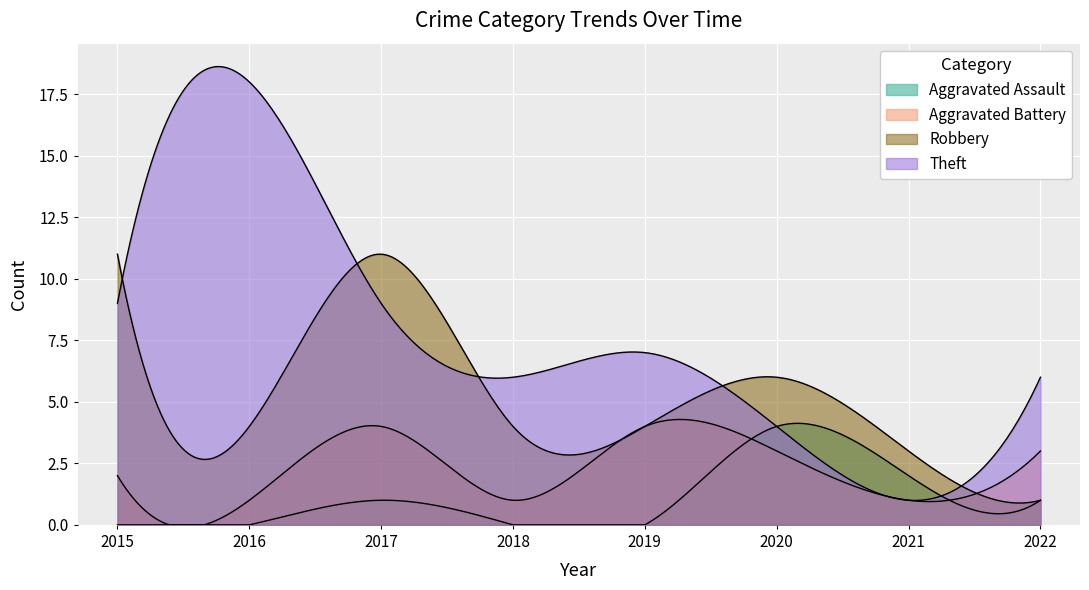

What is the difference between the highest and lowest values at 2020?

3